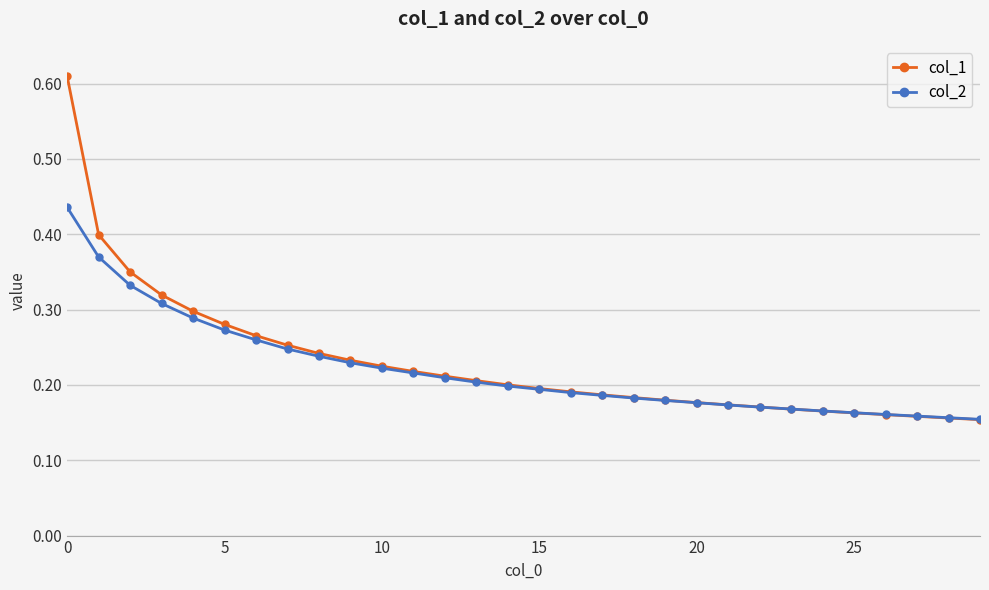

Which series has the widest spread of values?

col_1